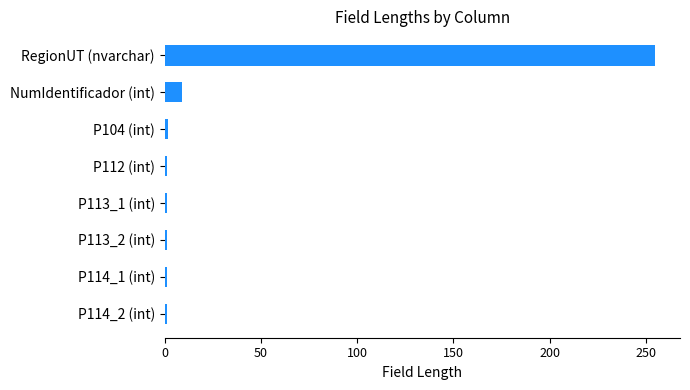

What is the maximum value shown in the chart?

255